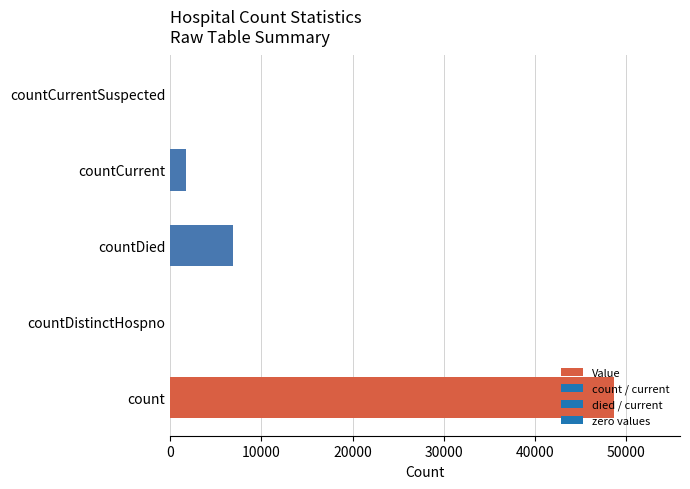

What is the maximum value shown in the chart?

48637